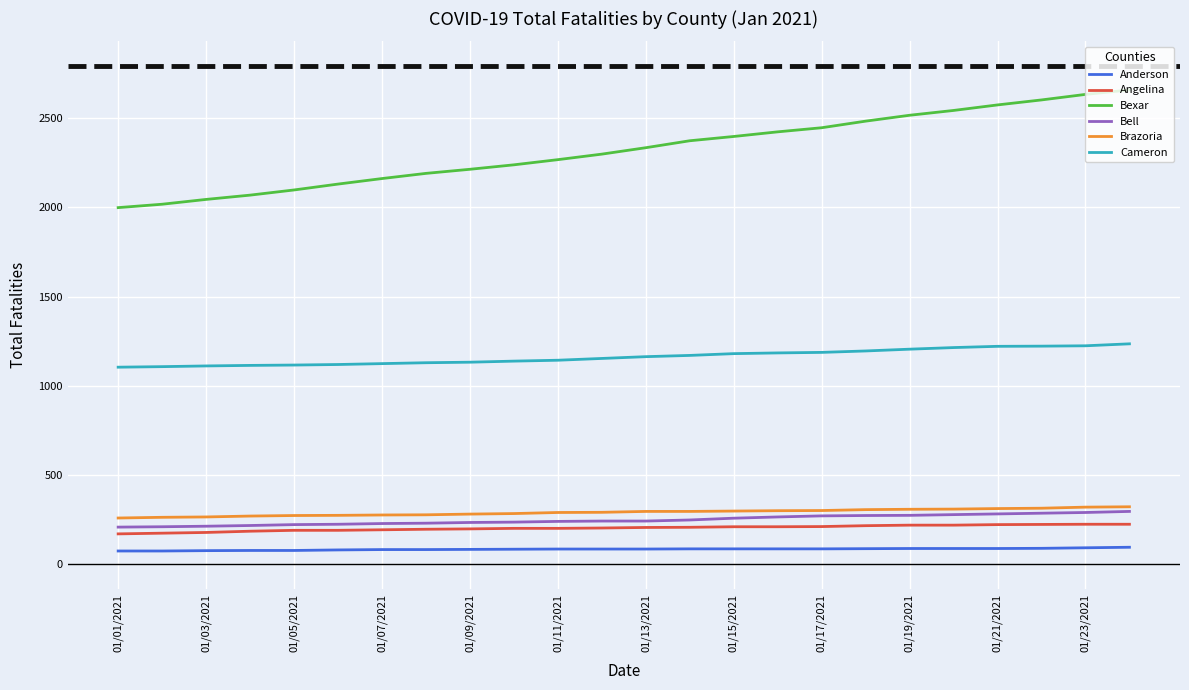

Which series has the largest total across all categories?

Bexar